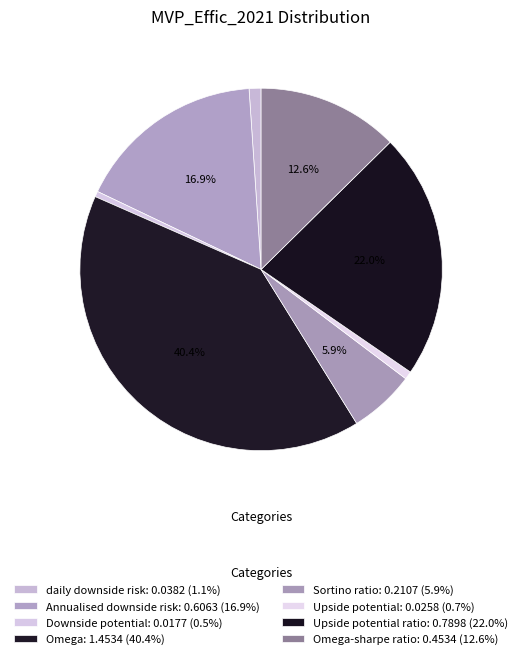

What is the smallest slice in the pie chart?

Downside potential